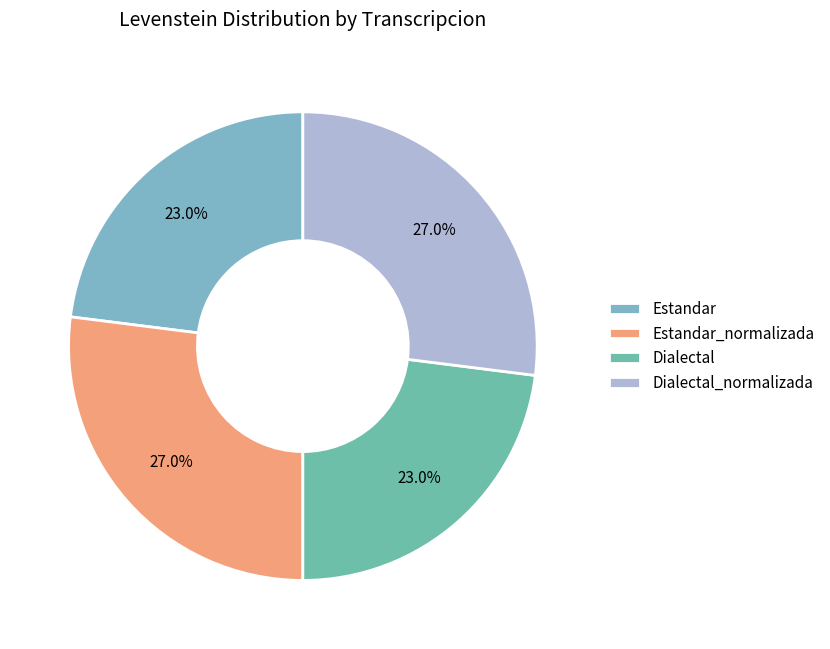

What percentage do Estandar_normalizada and Dialectal_normalizada together represent?

54.0%